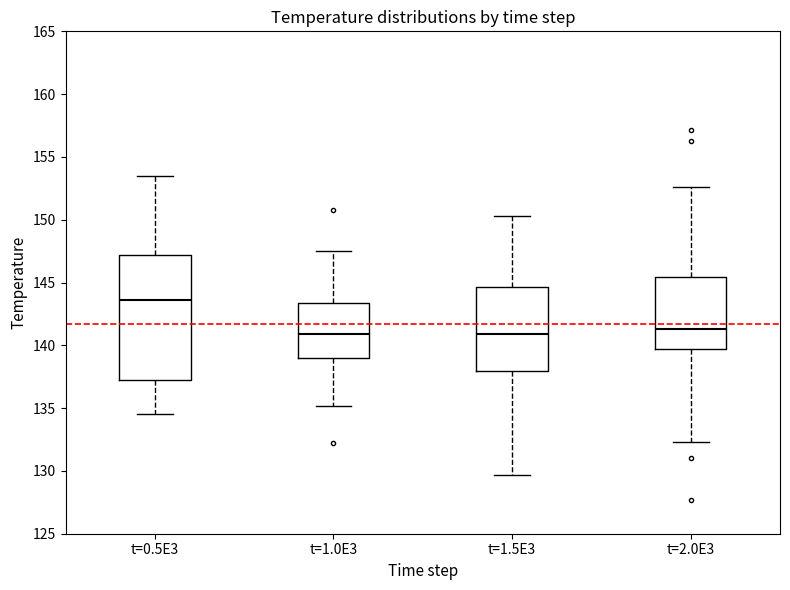

Reading left to right, transcribe this box plot: for each box, give where its median line is, the range the box spans, and where its two whiskers end, as read against the y-axis. The values are not printed on the chart, so give them approximately, as read against the axis.

t=0.5E3: median 143.5, box 137.0 to 147.0, whiskers 134.5 to 153.5
t=1.0E3: median 141.0, box 139.0 to 143.5, whiskers 135.0 to 147.5
t=1.5E3: median 141.0, box 138.0 to 144.5, whiskers 129.5 to 150.5
t=2.0E3: median 141.5, box 139.5 to 145.5, whiskers 132.5 to 152.5